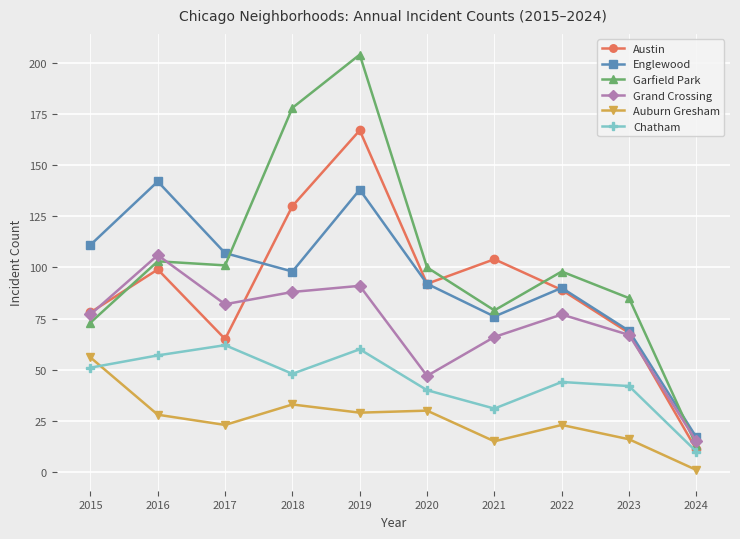

Does the chart have visible grid lines?

Yes